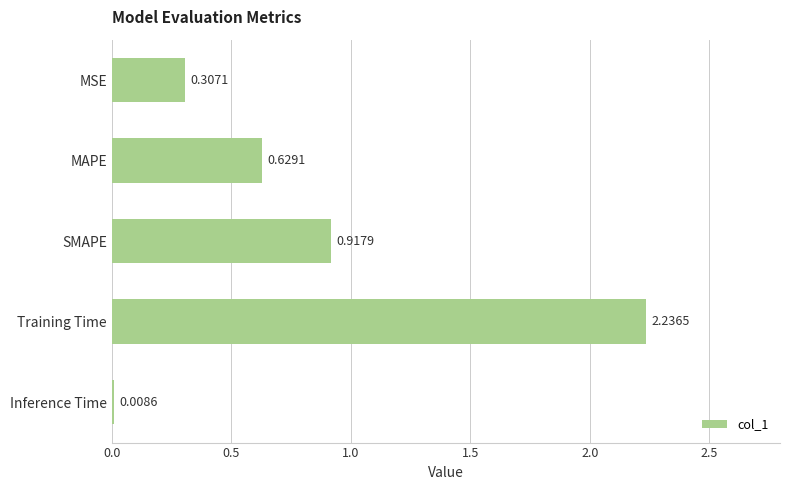

List the labels in order of value, largest first.

Training Time, SMAPE, MAPE, MSE, Inference Time